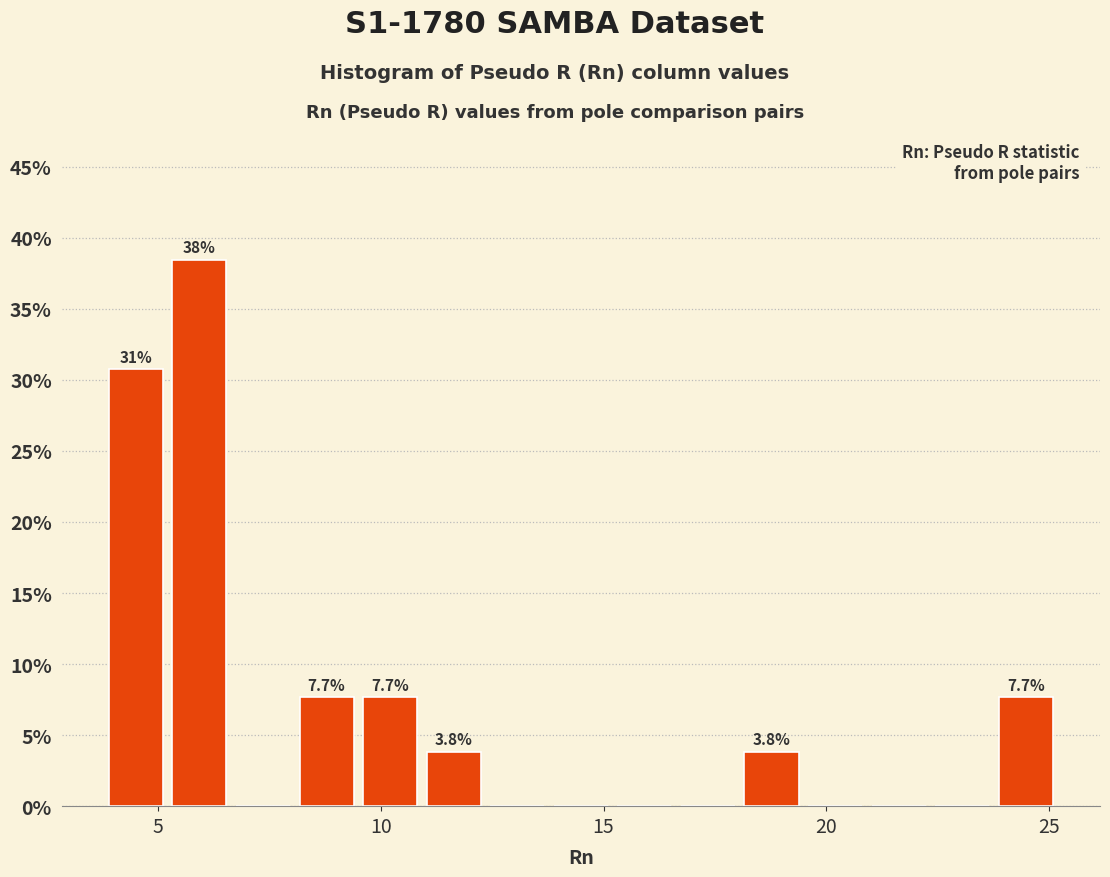

Read against the x-axis, roughly where is the centre of the tallest bar?

6.0